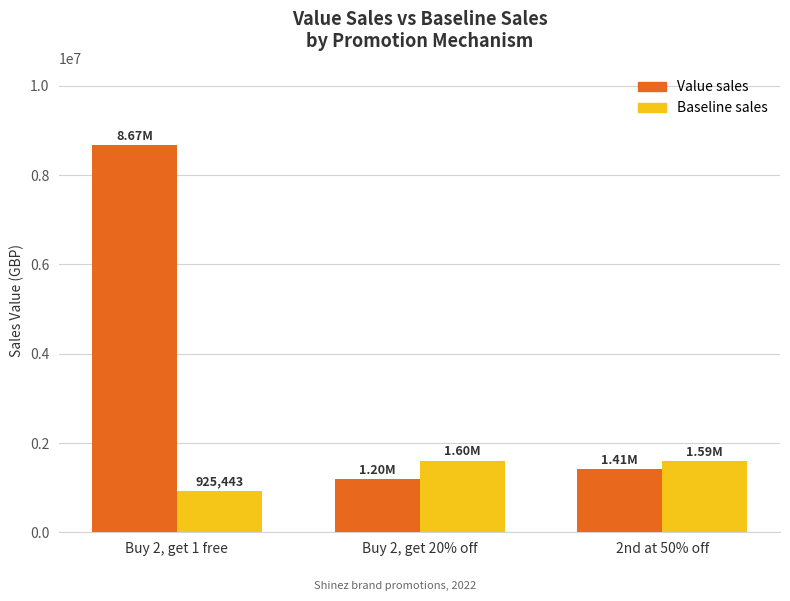

How many bars are there in total?

6